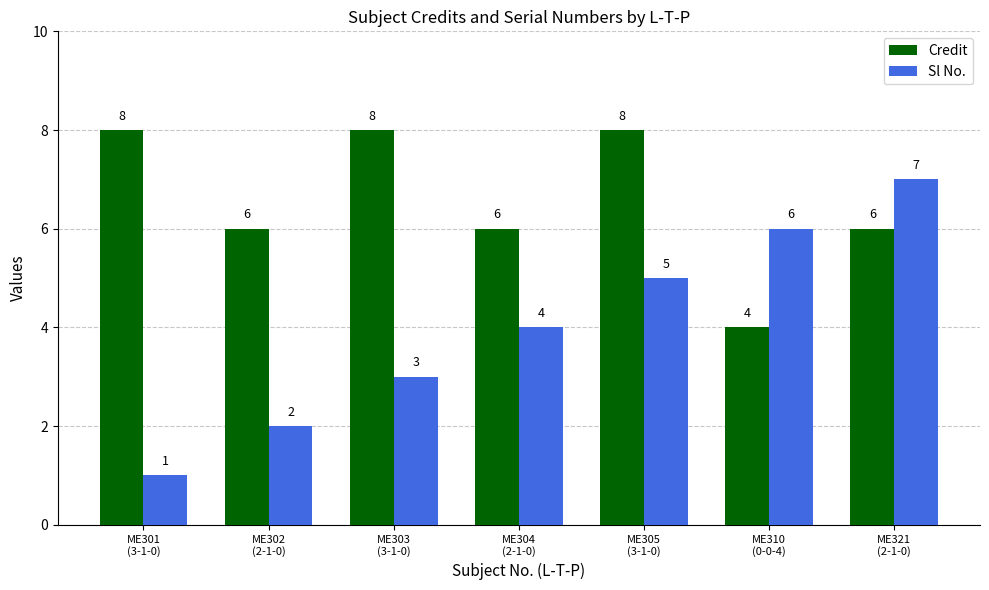

Count the Sl No. values in the range 2 to 6.

5